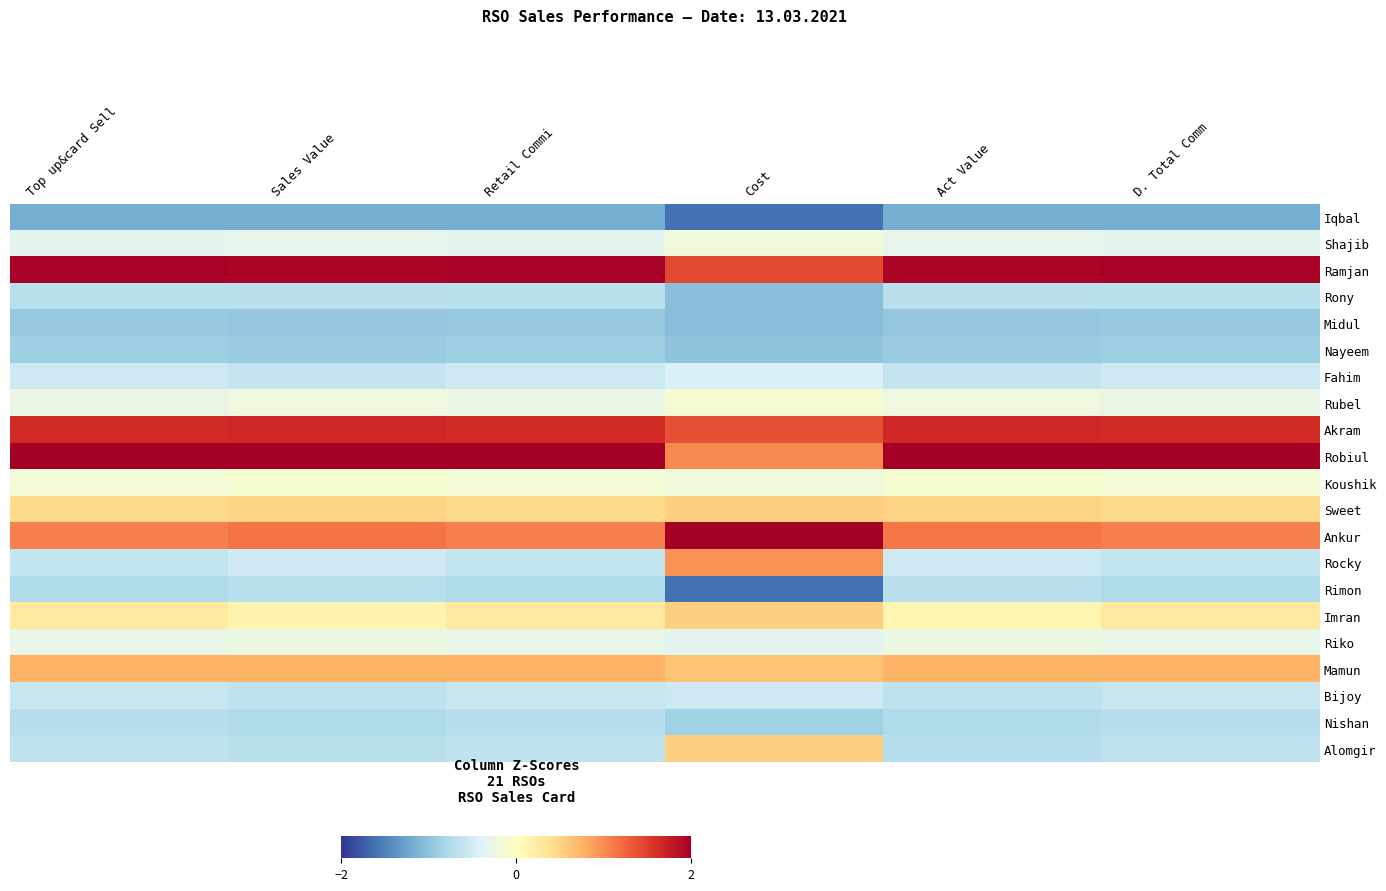

Rank the series by their maximum value, from highest to lowest.

Robiul, Ankur, Ramjan, Akram, Rocky, Mamun, Sweet, Imran, Alomgir, Koushik, Rubel, Shajib, Riko, Fahim, Bijoy, Rimon, Rony, Nishan, Nayeem, Midul, Iqbal